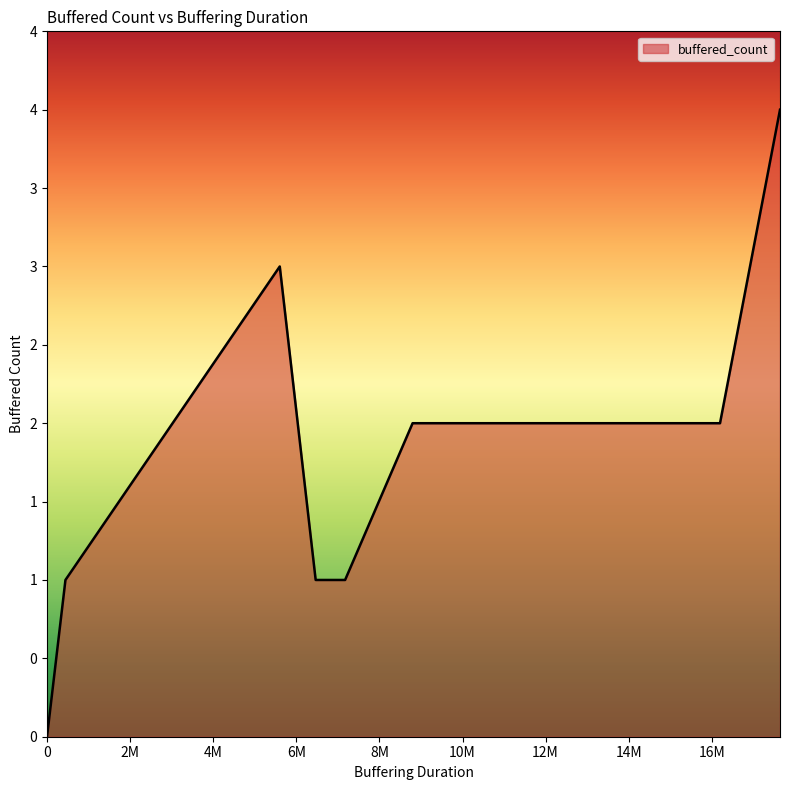

What is the approximate value at 28?

1